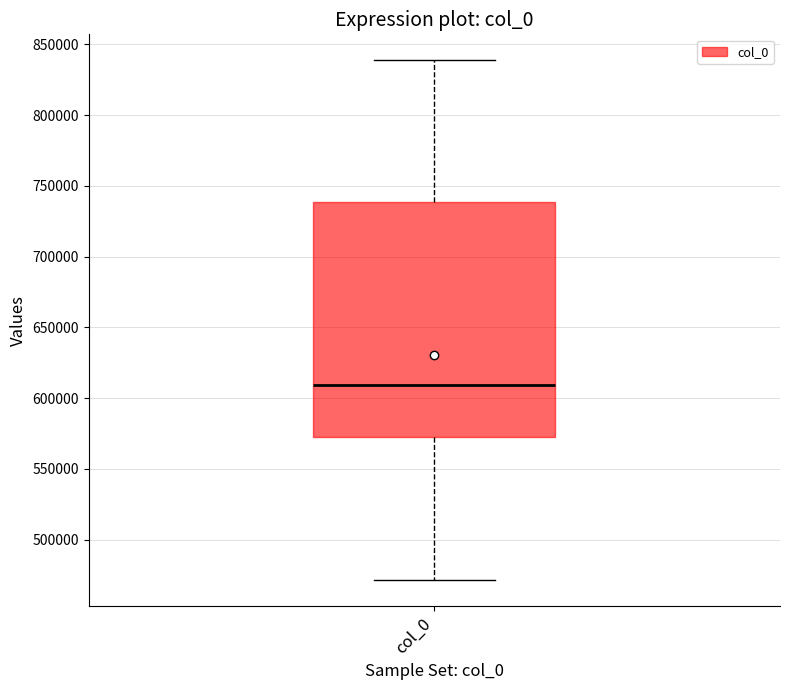

Transcribe this box plot: give where the median line is, the range the box spans, and where the two whiskers end, as read against the y-axis. The values are not printed on the chart, so give them approximately, as read against the axis.

median 610000, box 575000 to 740000, whiskers 470000 to 840000